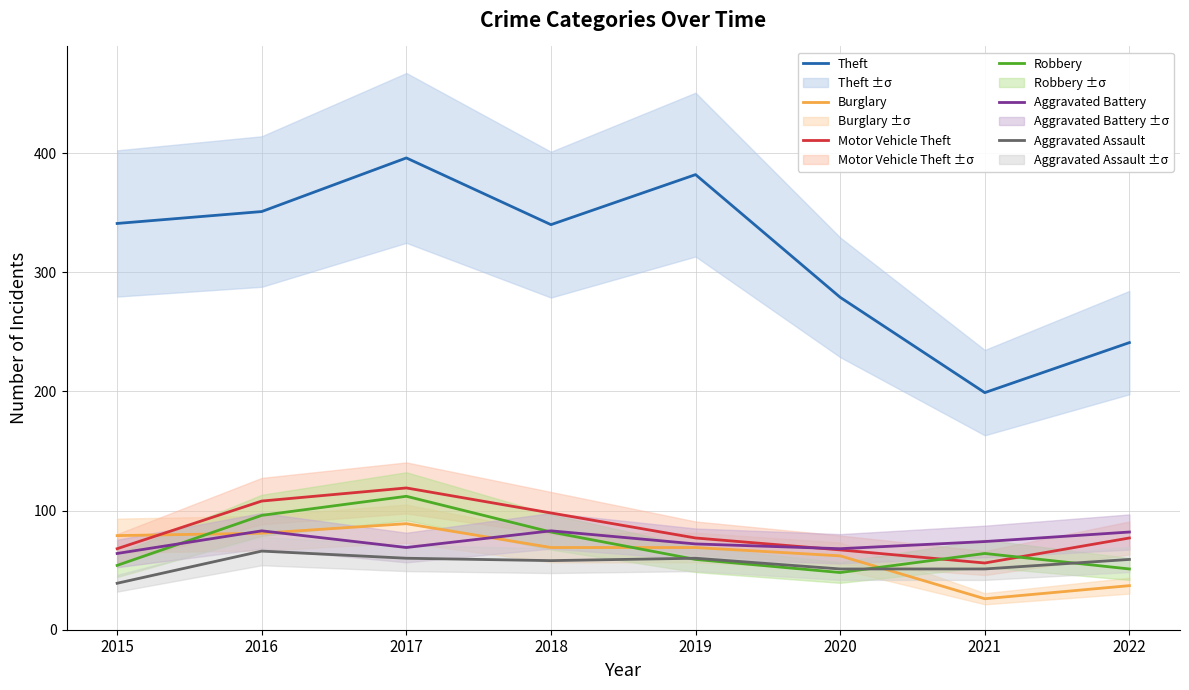

The value of Aggravated Battery at 2015 is 64. True or false?

True